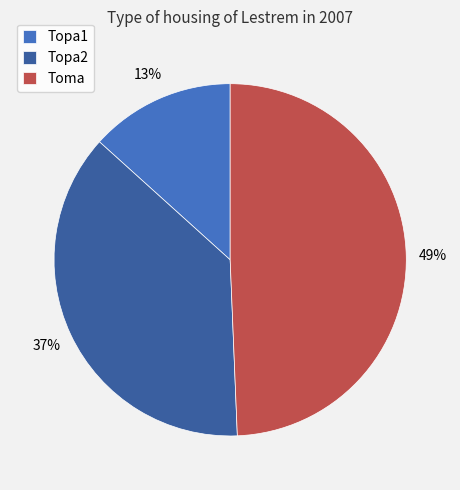

To the nearest percent, what portion does Topa1 represent?

13%